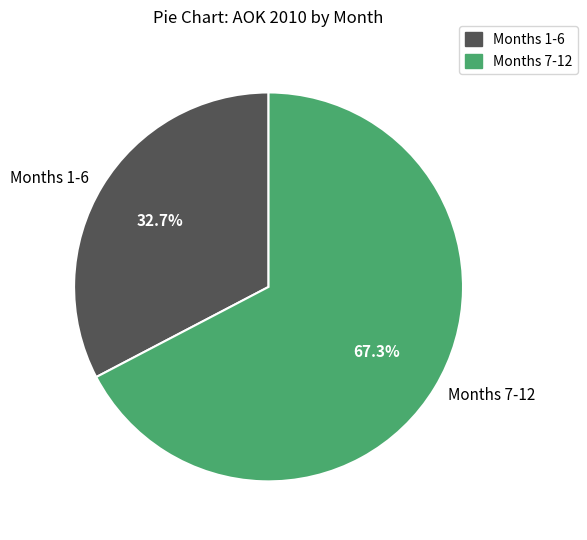

Rank the categories by value from highest to lowest.

Months 7-12, Months 1-6